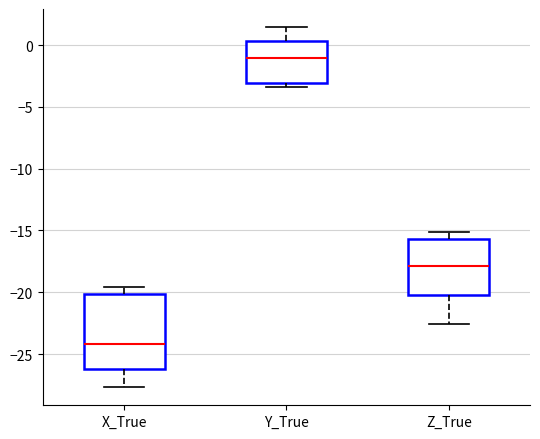

Reading left to right, read every box against the y-axis: the position of its median line, the range the box covers, and the ends of its whiskers. The values are not printed on the chart, so give them approximately, as read against the axis.

X_True: median -24.0, box -26.0 to -20.0, whiskers -27.5 to -19.5
Y_True: median -1.0, box -3.0 to 0.5, whiskers -3.5 to 1.5
Z_True: median -18.0, box -20.5 to -15.5, whiskers -22.5 to -15.0